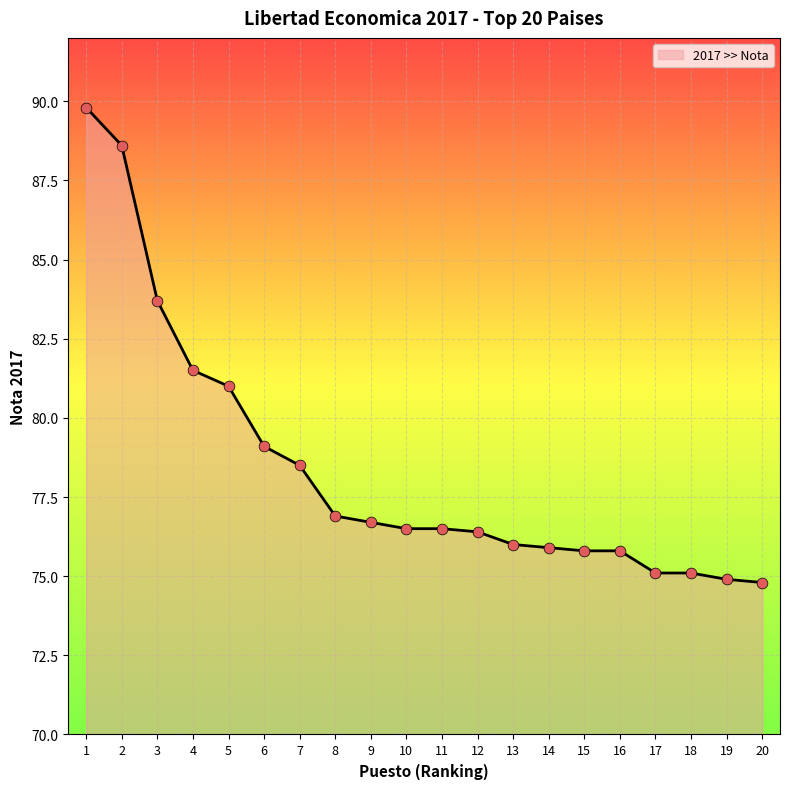

What is the change in value from 9 to 10?

-0.2